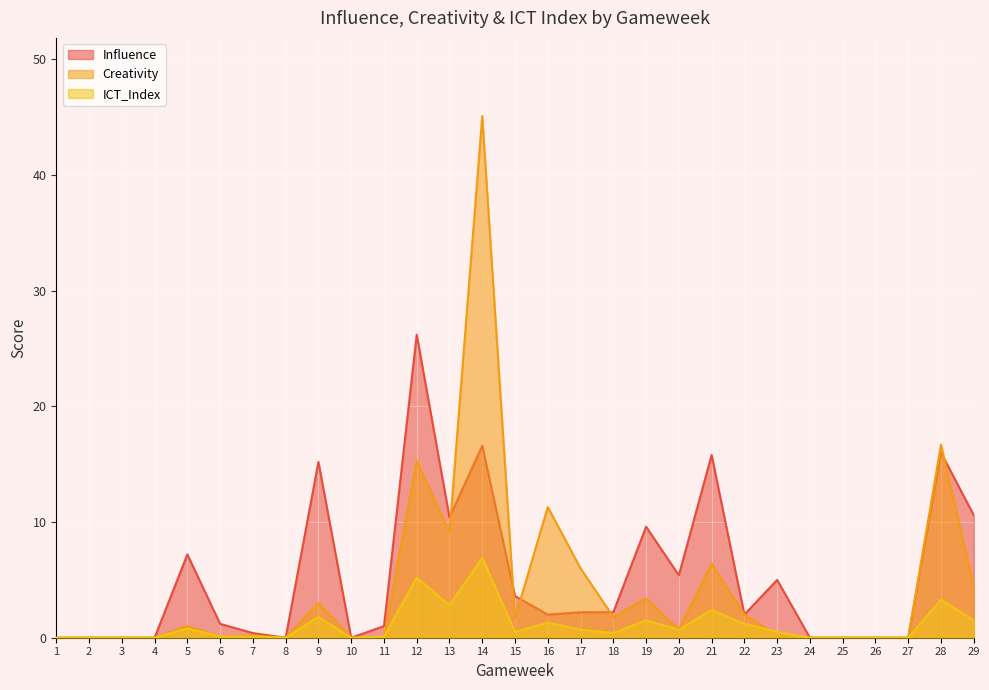

Where is the first local maximum for Creativity?

5